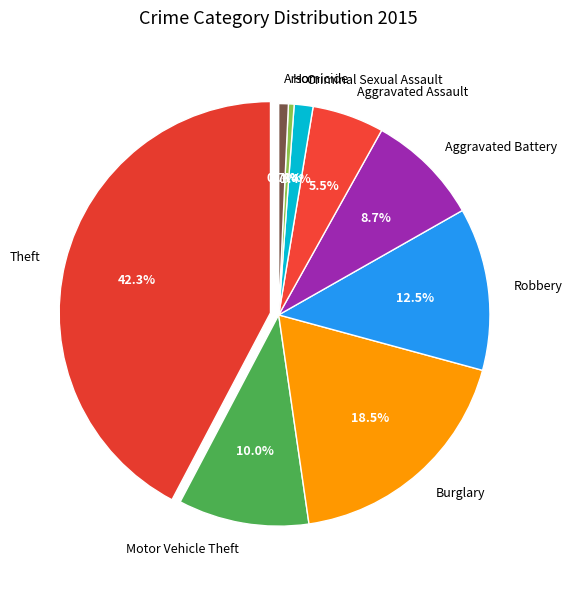

Between Aggravated Assault and Criminal Sexual Assault, which is larger?

Aggravated Assault